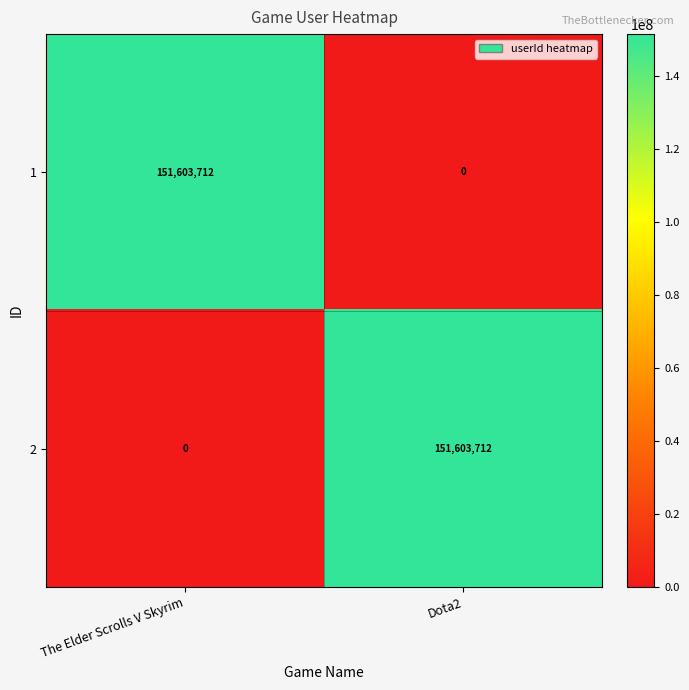

At how many categories does at least one series exceed 11288497?

2